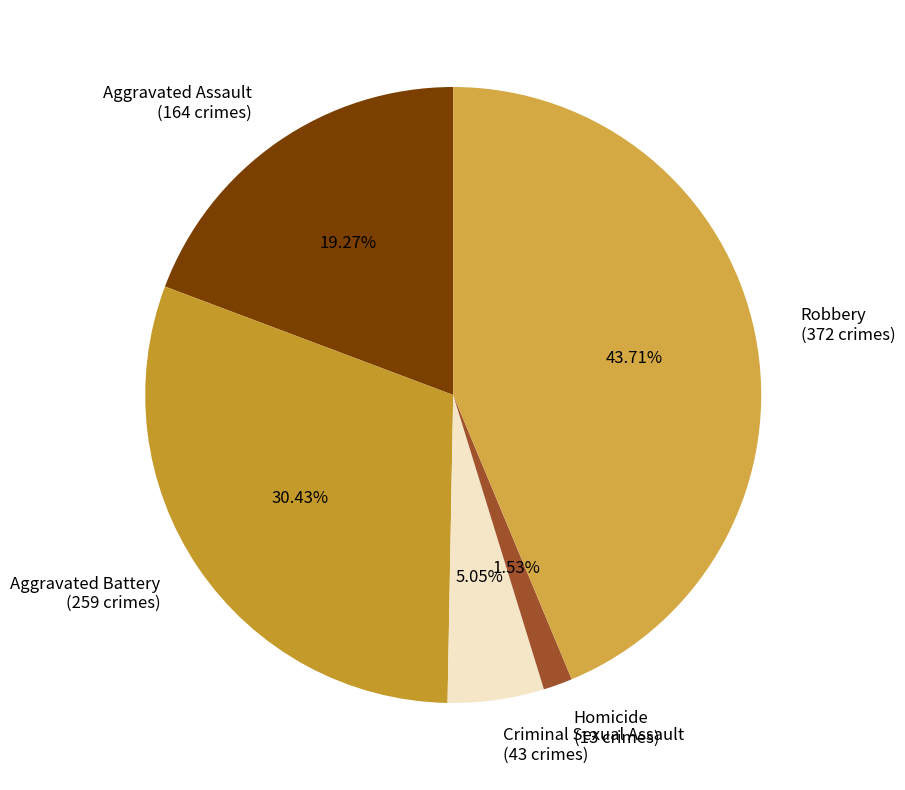

How many slices are in this pie chart?

5